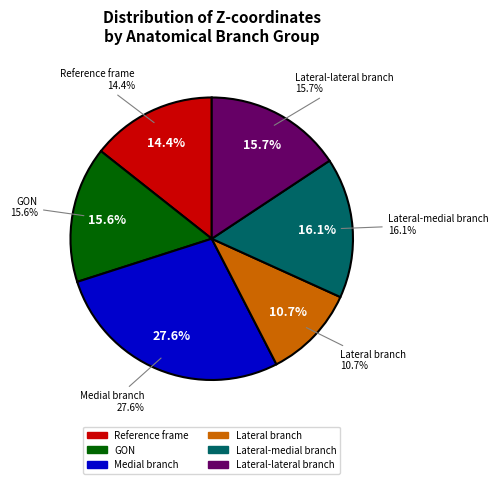

Is it true that 29 is 9% of the pie?

False